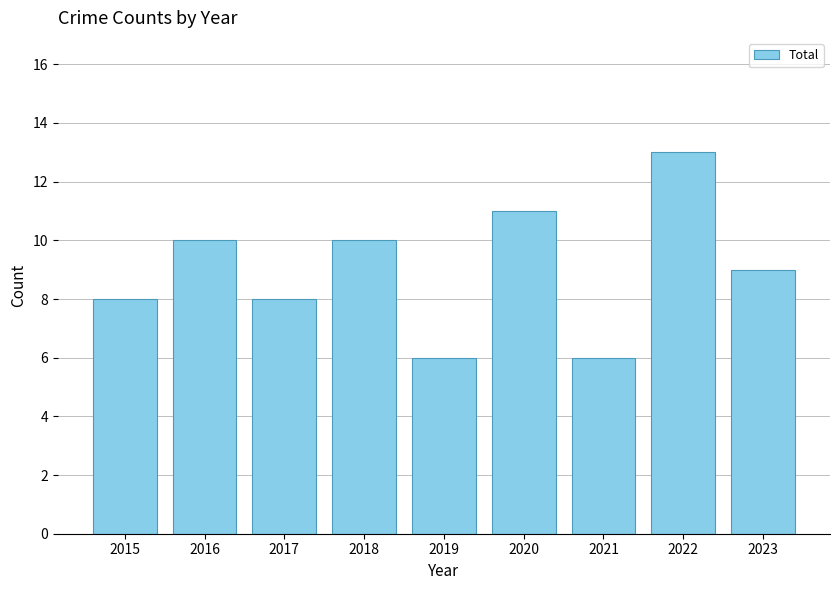

How many bars are there in total?

9